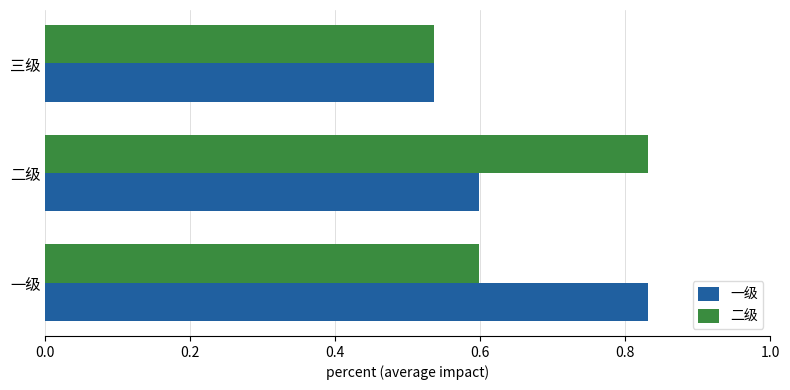

What is the average value of the 一级 series?

0.7